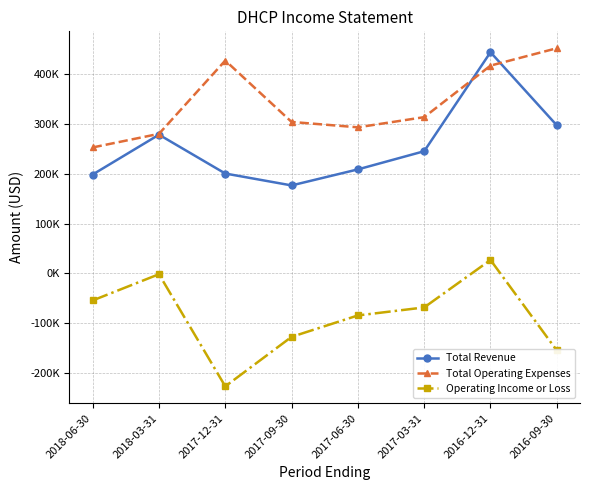

Rank the series at 2018-06-30 from highest to lowest value.

Total Operating Expenses, Total Revenue, Operating Income or Loss